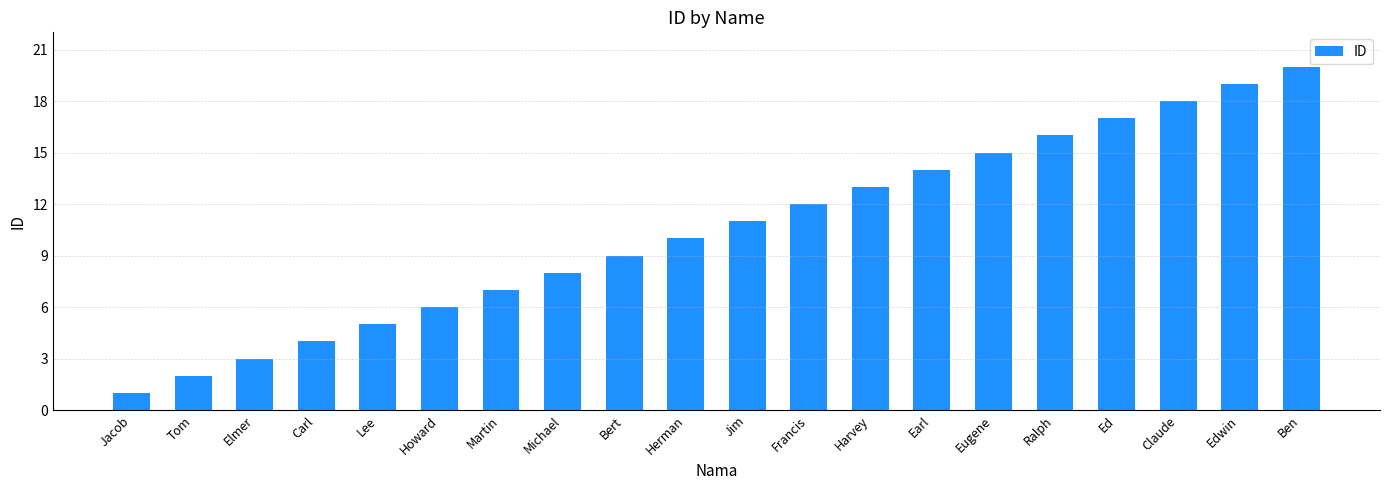

What is the value of the 15th bar from the left?

15